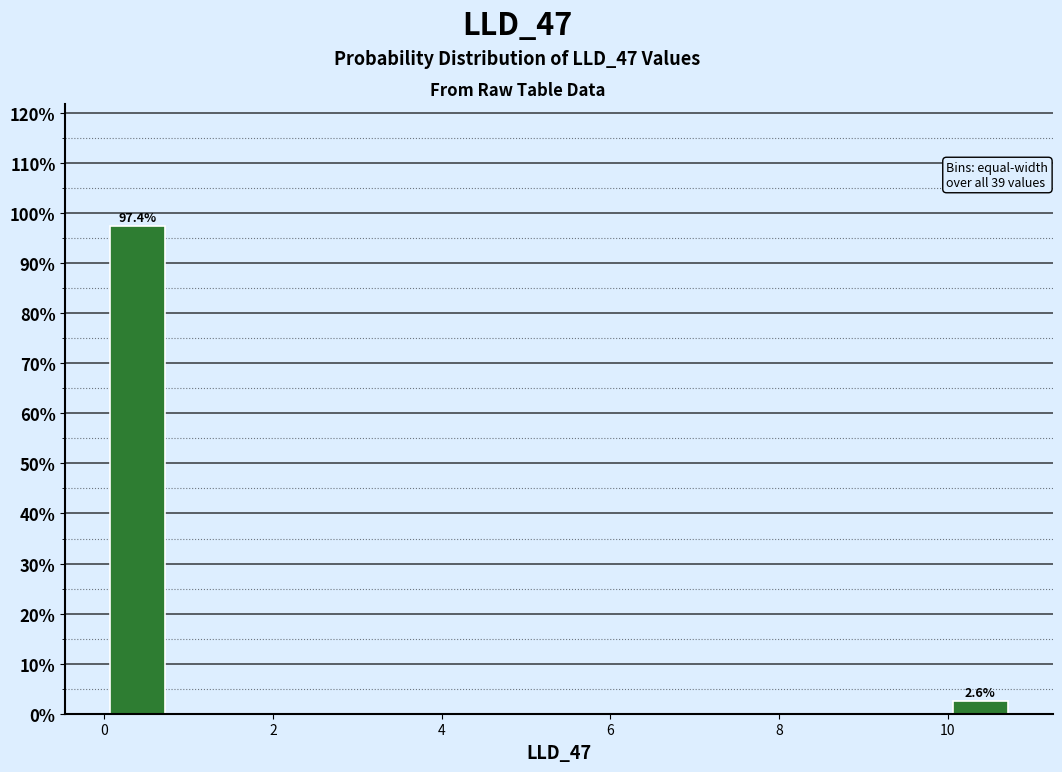

Around what value on the x-axis is the tallest bar? Give the approximate position of its centre, as read against the axis.

0.4